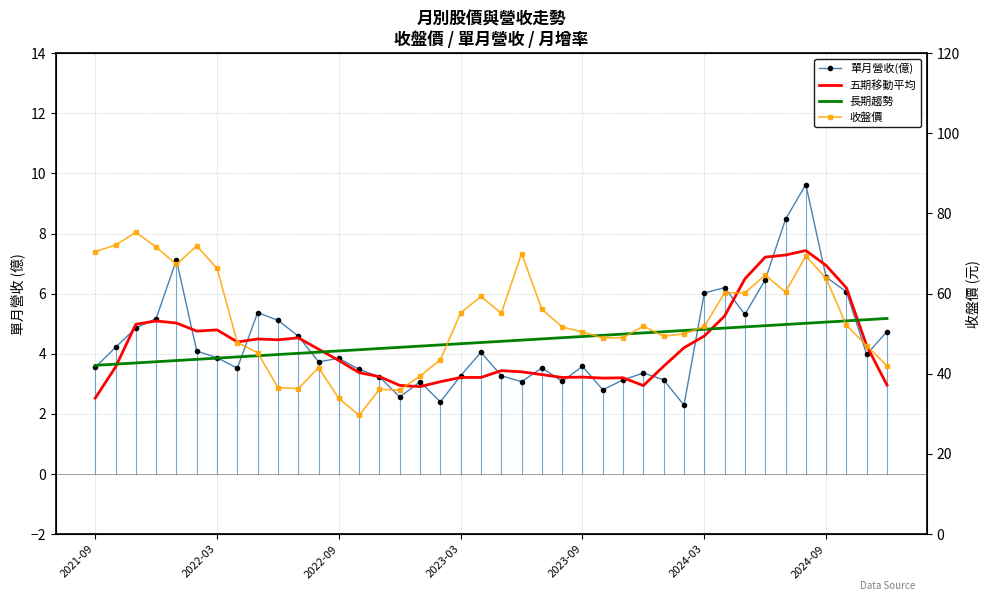

What are all the series names shown in the legend?

單月營收(億), 五期移動平均, 長期趨勢, 收盤價